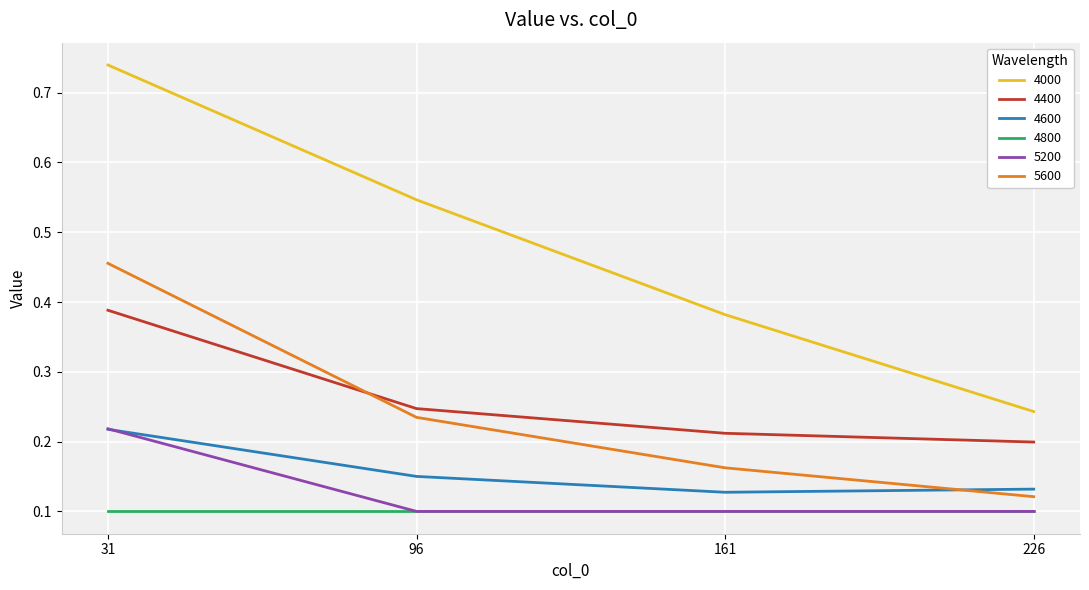

Is the value of 4400 at 226 greater than the value of 5600 at 96?

No